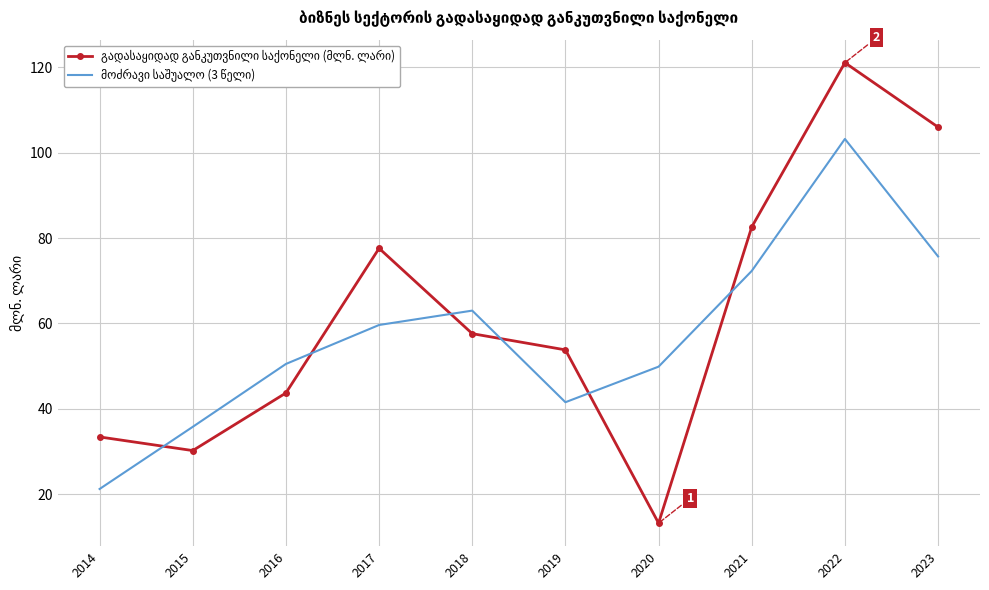

What is the minimum value shown in the chart?

13.2